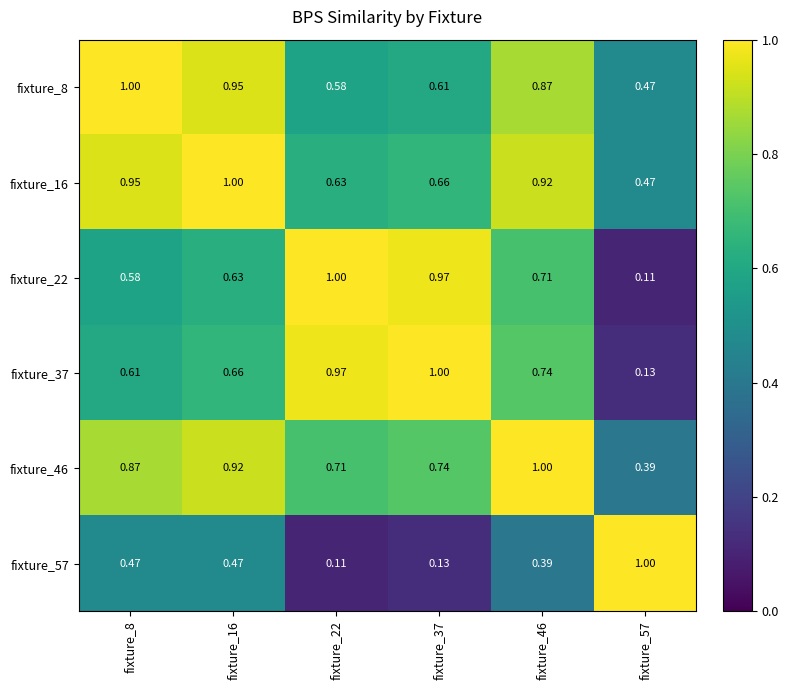

What is the maximum value shown in the chart?

1.0